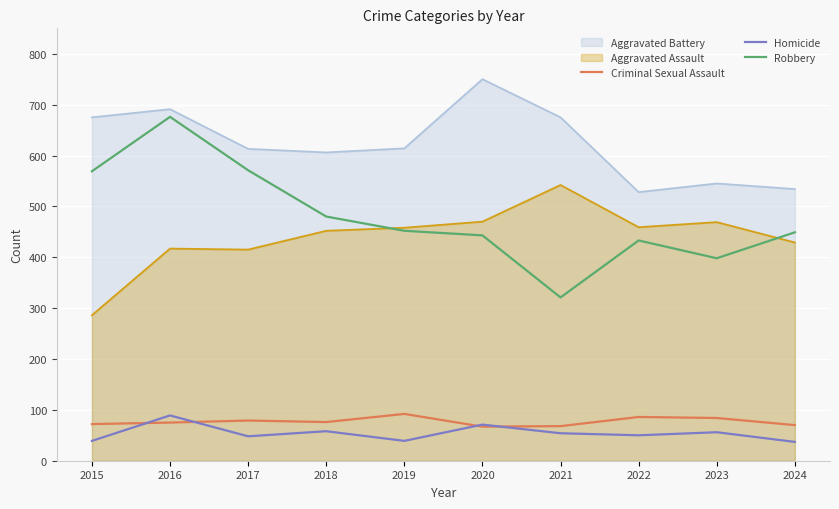

What is the sum of all Robbery values?

4792